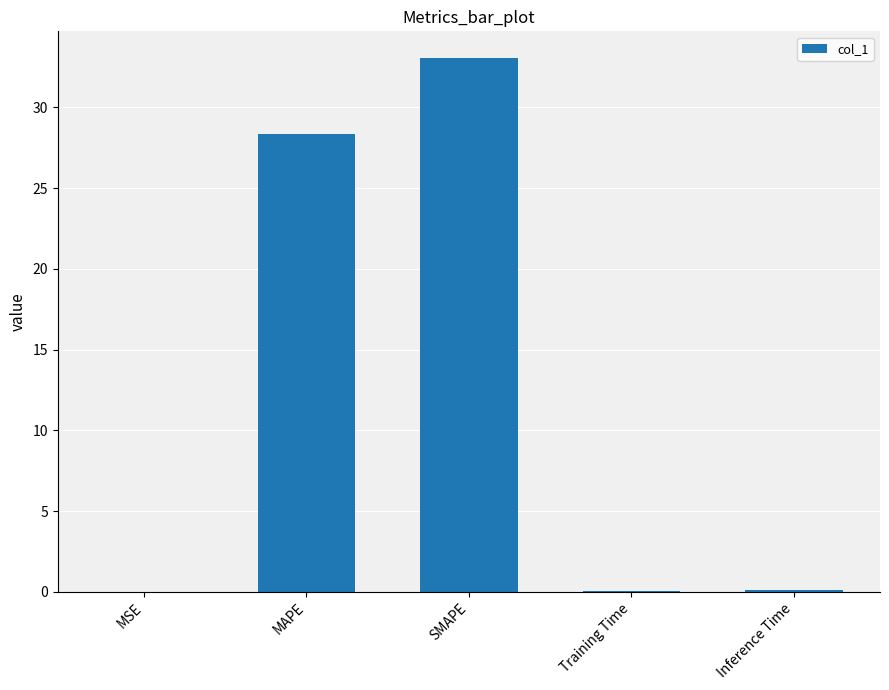

Are the bars horizontal?

No